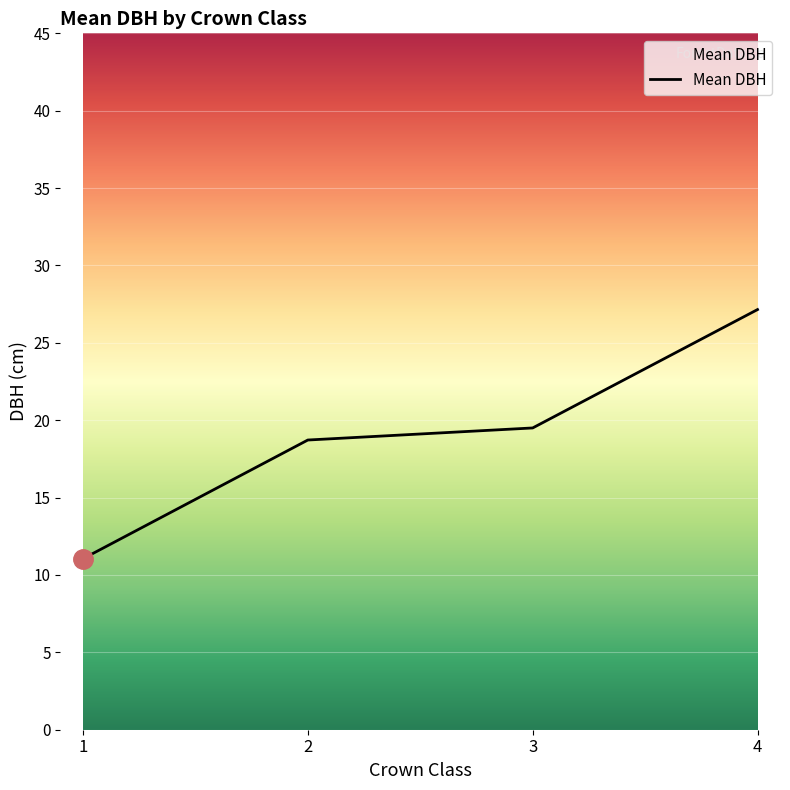

List the labels in order of value, smallest first.

1, 2, 3, 4